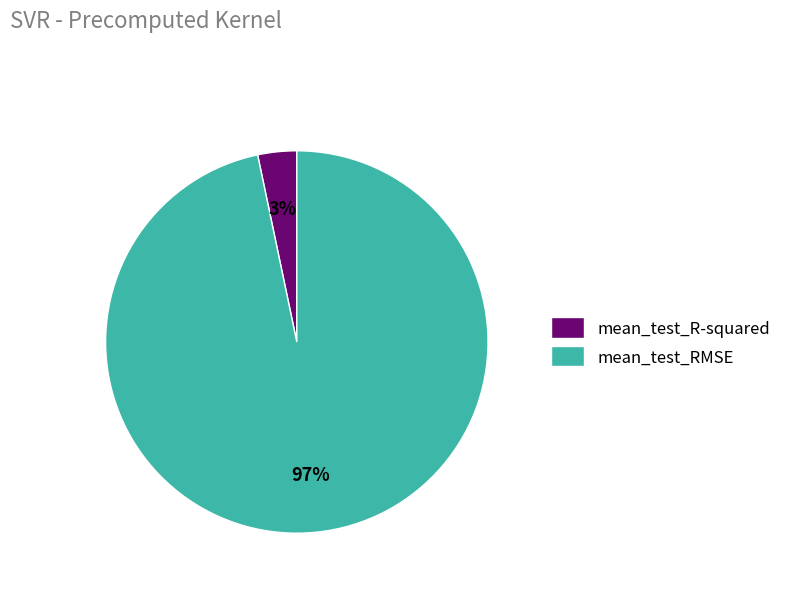

Rank the categories by value from lowest to highest.

mean_test_R-squared, mean_test_RMSE